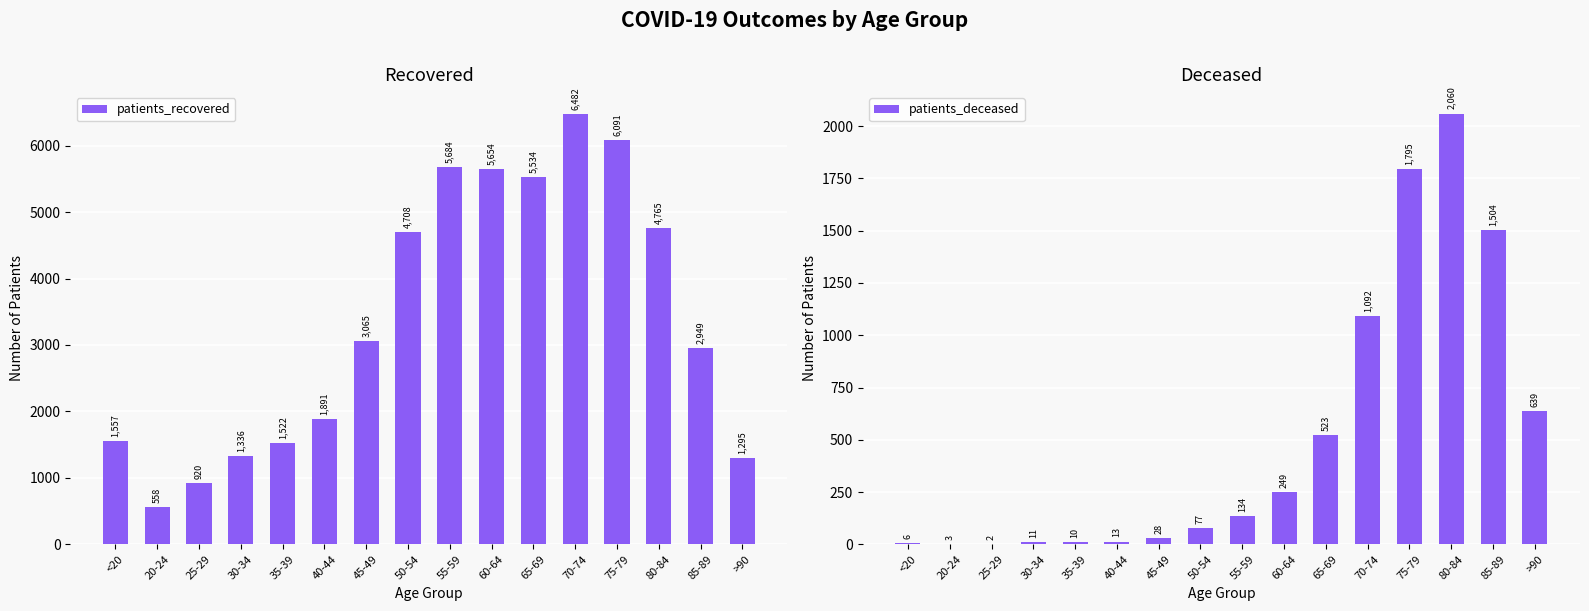

Reading left to right, transcribe all the data shown in this chart.

patients_recovered: 1557	558	920	1336	1522	1891	3065	4708	5684	5654	5534	6482	6091	4765	2949	1295
patients_deceased: 6	3	2	11	10	13	28	77	134	249	523	1092	1795	2060	1504	639